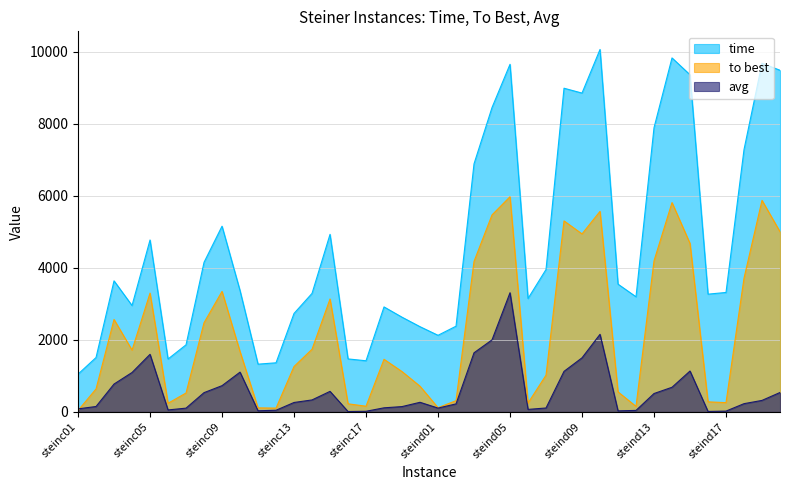

What is the difference between the maximum and minimum values in the time series?

9018.5